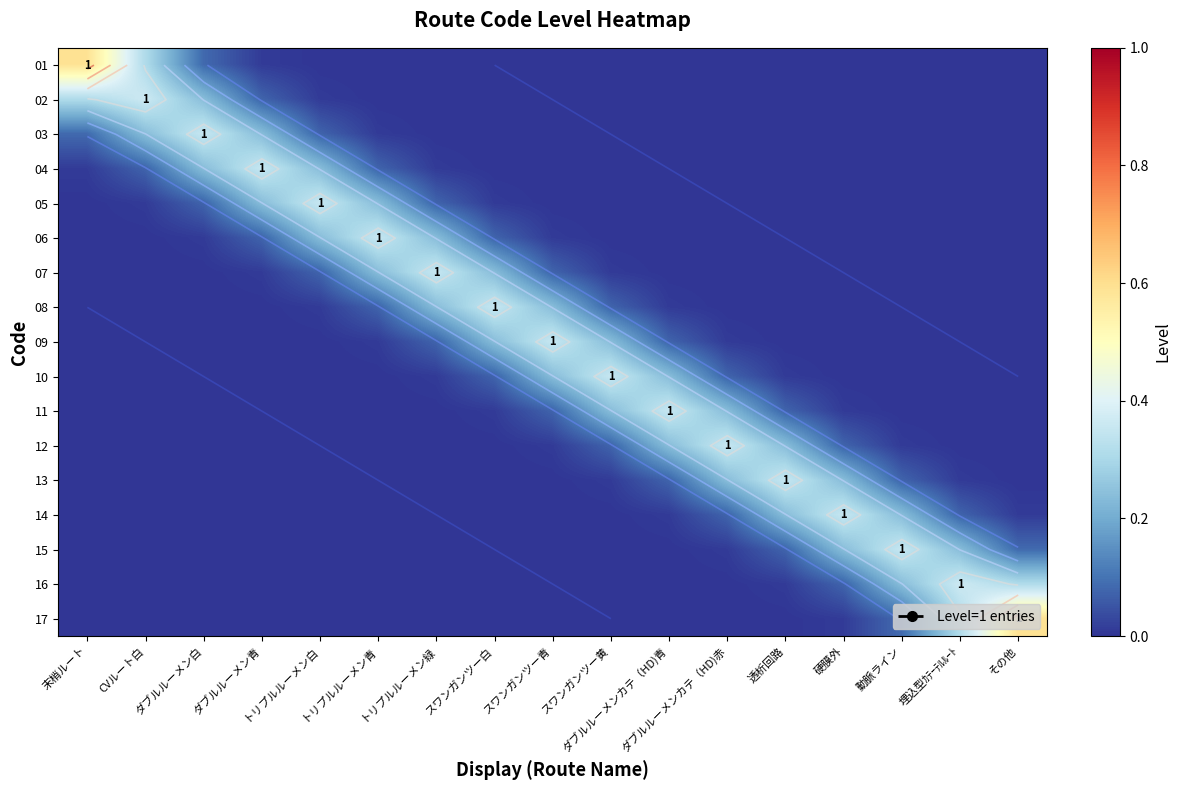

At how many categories does at least one series exceed 0?

17